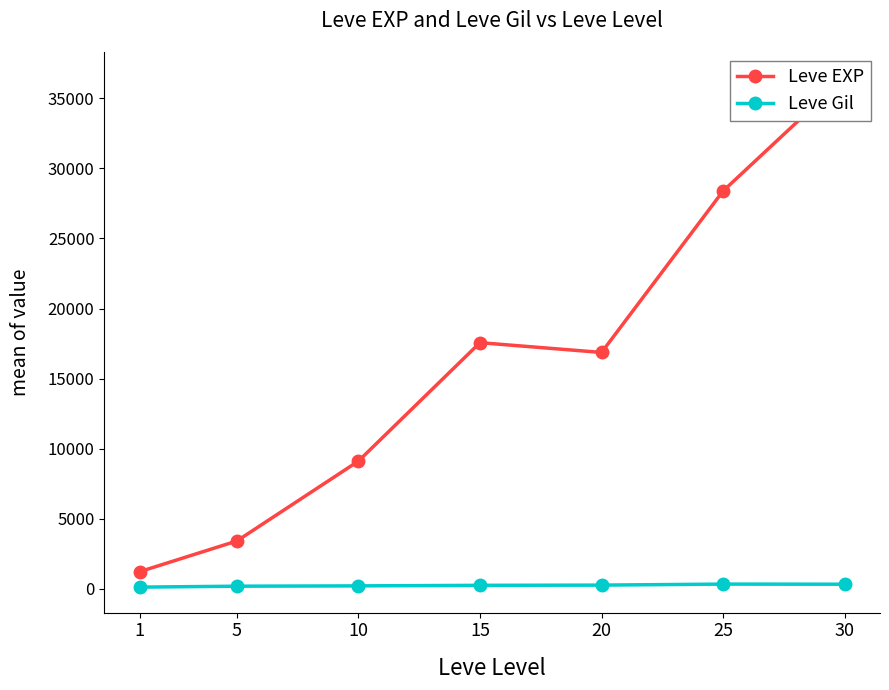

What value does the Leve EXP series have at 25?

28393.3